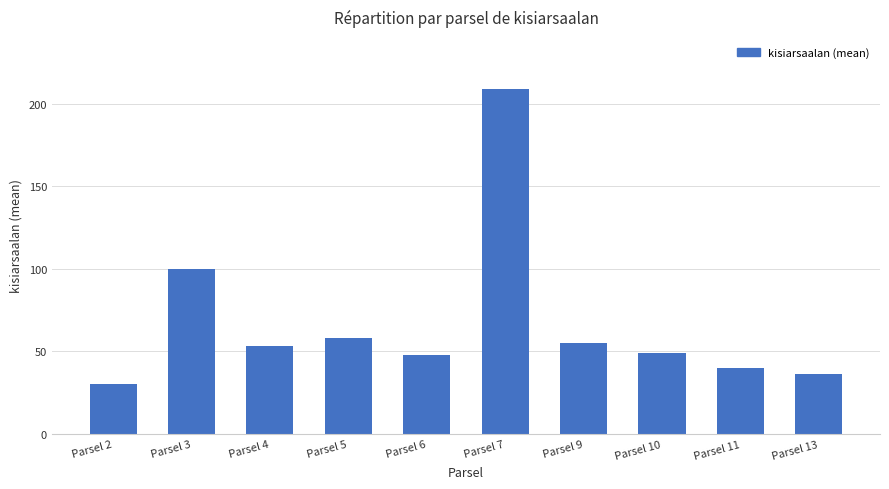

What value does the data have at Parsel 3?

100.0